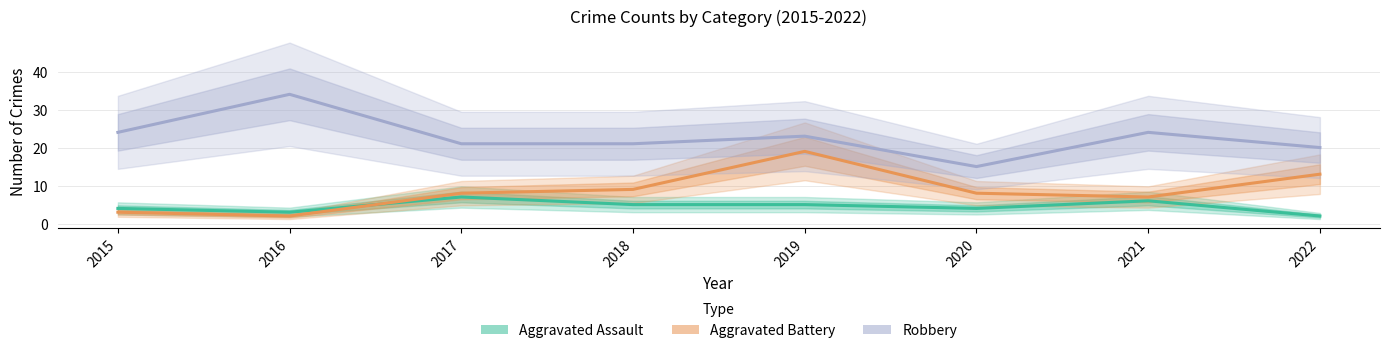

Is it true that Aggravated Assault equals 2 at 2020?

False